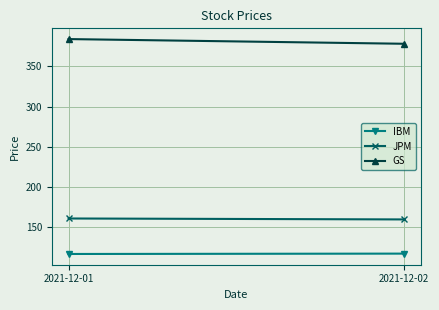

At how many categories does at least one series exceed 148?

2